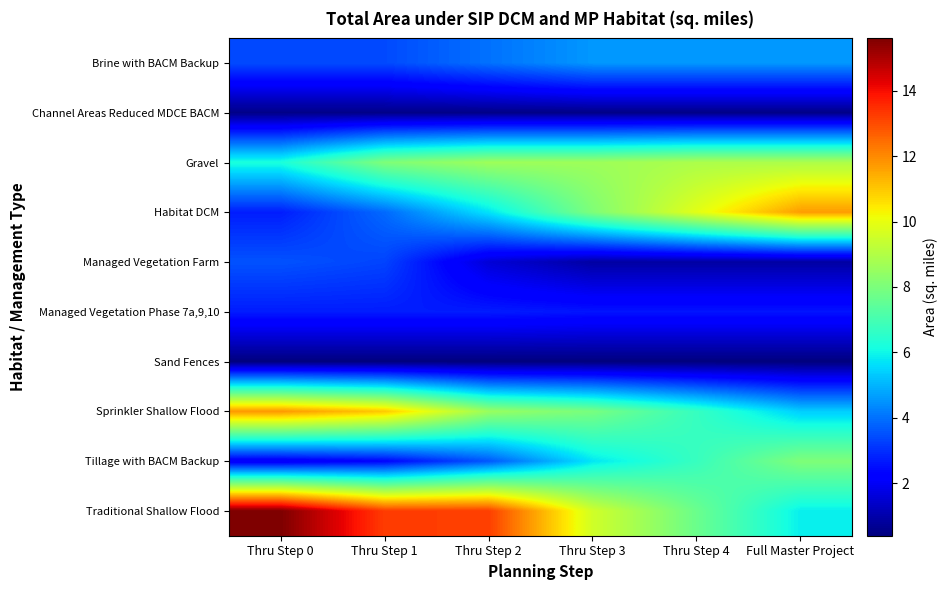

Reading left to right, transcribe all the data shown in this chart.

Brine with BACM Backup: Thru Step 0=3.4	Thru Step 1=3.4	Thru Step 2=4.0	Thru Step 3=4.6	Thru Step 4=4.6	Full Master Project=4.6
Channel Areas Reduced MDCE BACM: Thru Step 0=0.5	Thru Step 1=0.5	Thru Step 2=0.5	Thru Step 3=0.5	Thru Step 4=0.5	Full Master Project=0.5
Gravel: Thru Step 0=6.2	Thru Step 1=8.1	Thru Step 2=8.6	Thru Step 3=8.6	Thru Step 4=8.9	Full Master Project=8.9
Habitat DCM: Thru Step 0=2.7	Thru Step 1=3.9	Thru Step 2=5.7	Thru Step 3=8.1	Thru Step 4=9.9	Full Master Project=11.7
Managed Vegetation Farm: Thru Step 0=3.5	Thru Step 1=3.3	Thru Step 2=1.6	Thru Step 3=0.9	Thru Step 4=0.9	Full Master Project=0.9
Managed Vegetation Phase 7a,9,10: Thru Step 0=2.7	Thru Step 1=2.7	Thru Step 2=2.7	Thru Step 3=2.6	Thru Step 4=2.6	Full Master Project=2.6
Sand Fences: Thru Step 0=0.4	Thru Step 1=0.4	Thru Step 2=0.4	Thru Step 3=0.4	Thru Step 4=0.4	Full Master Project=0.4
Sprinkler Shallow Flood: Thru Step 0=11.8	Thru Step 1=11.0	Thru Step 2=8.5	Thru Step 3=7.9	Thru Step 4=6.7	Full Master Project=5.4
Tillage with BACM Backup: Thru Step 0=2.0	Thru Step 1=2.3	Thru Step 2=3.6	Thru Step 3=5.7	Thru Step 4=6.7	Full Master Project=8.1
Traditional Shallow Flood: Thru Step 0=15.6	Thru Step 1=13.3	Thru Step 2=13.2	Thru Step 3=9.6	Thru Step 4=7.7	Full Master Project=5.9